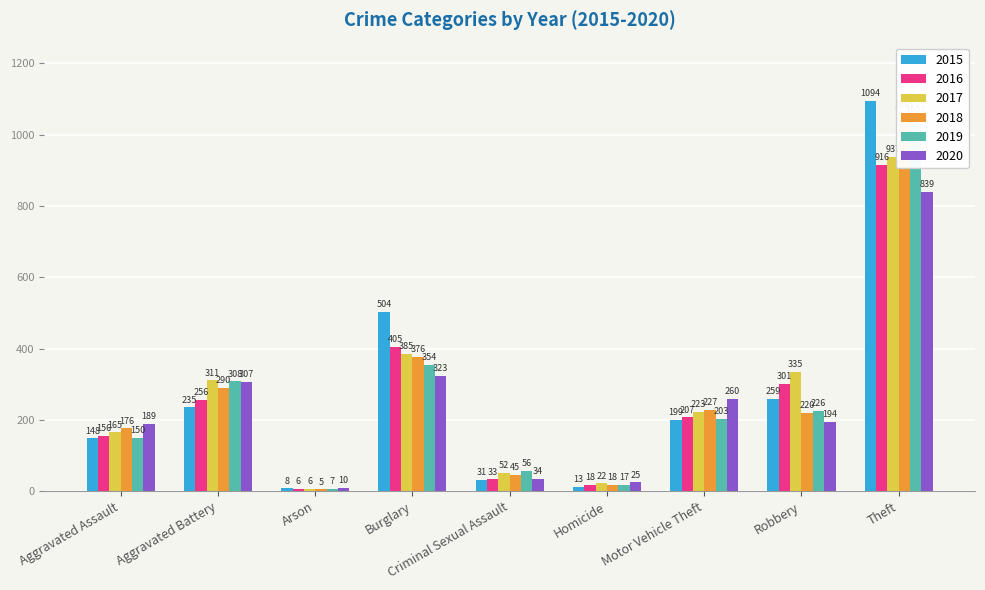

Where is 2020 nearest to the value 424?

Burglary